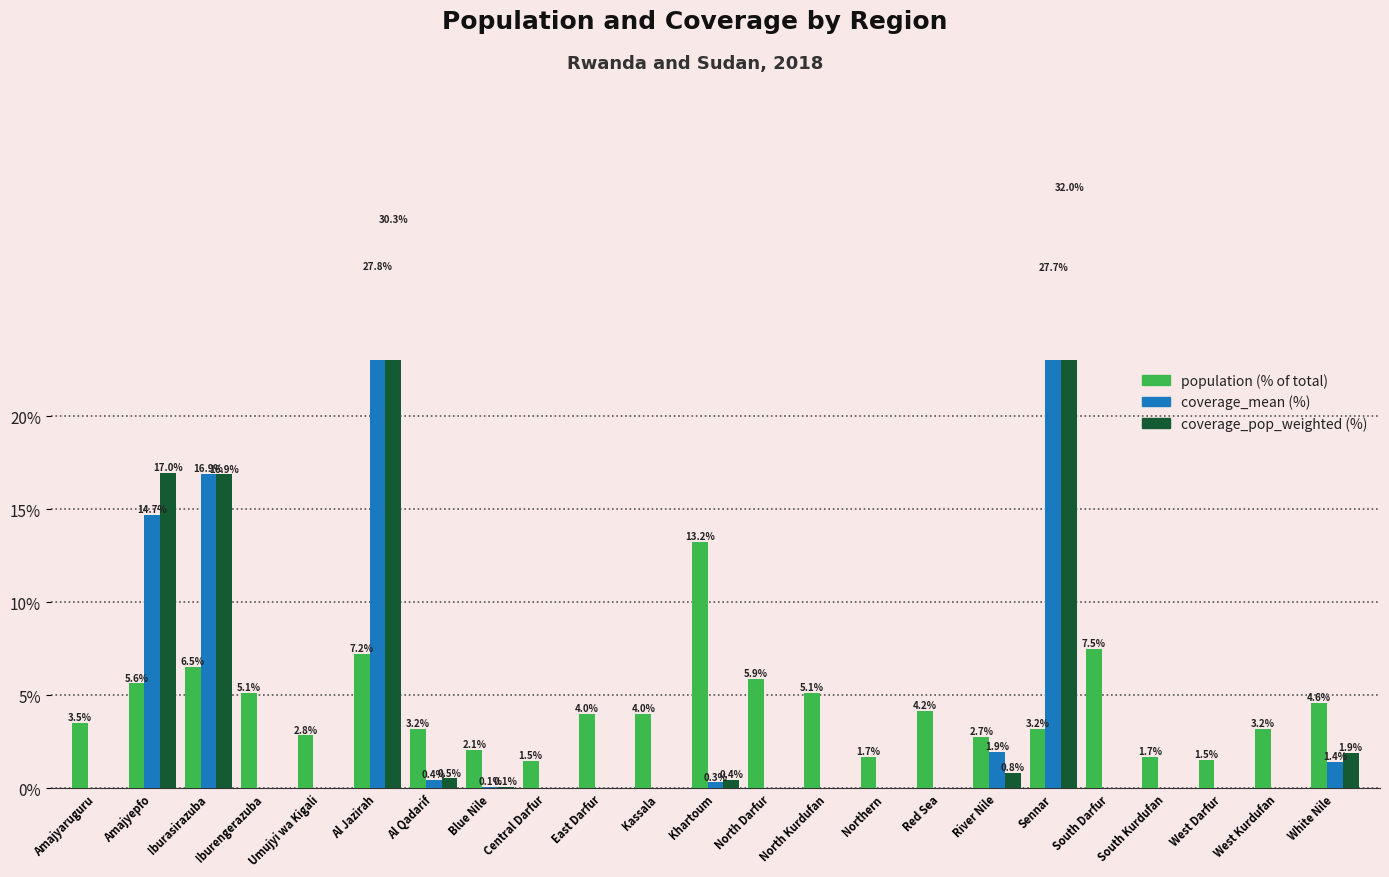

Rank the categories by coverage_pop_weighted value from highest to lowest.

Sennar, Al Jazirah, Amajyepfo, Iburasirazuba, White Nile, River Nile, Al Qadarif, Khartoum, Blue Nile, Red Sea, South Kurdufan, Northern, South Darfur, East Darfur, West Kurdufan, Amajyaruguru, Iburengerazuba, Umujyi wa Kigali, Central Darfur, Kassala, North Darfur, North Kurdufan, West Darfur